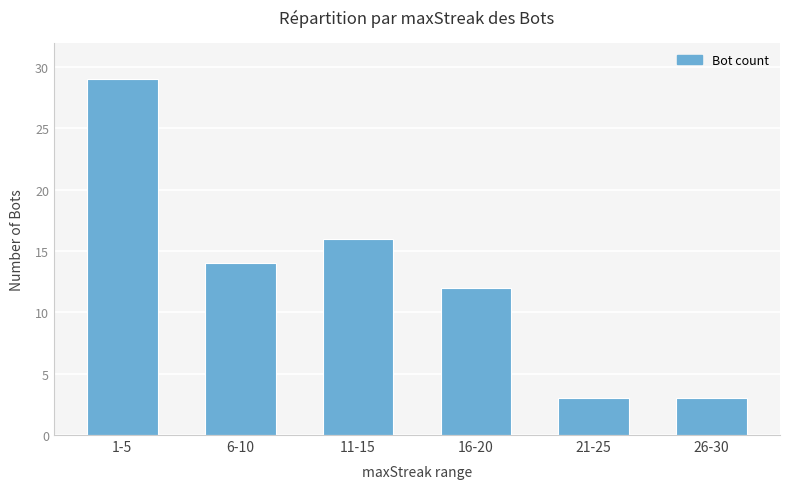

What is the difference between the values at 1-5 and 26-30?

26